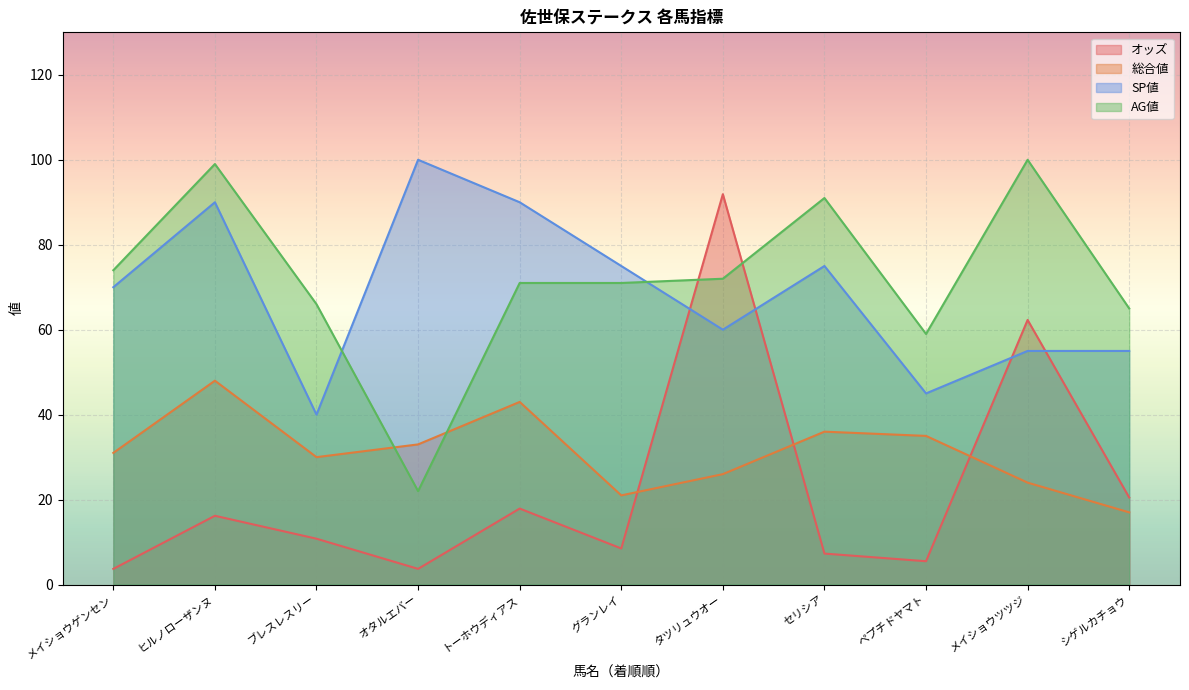

Which series has the largest total across all categories?

AG値